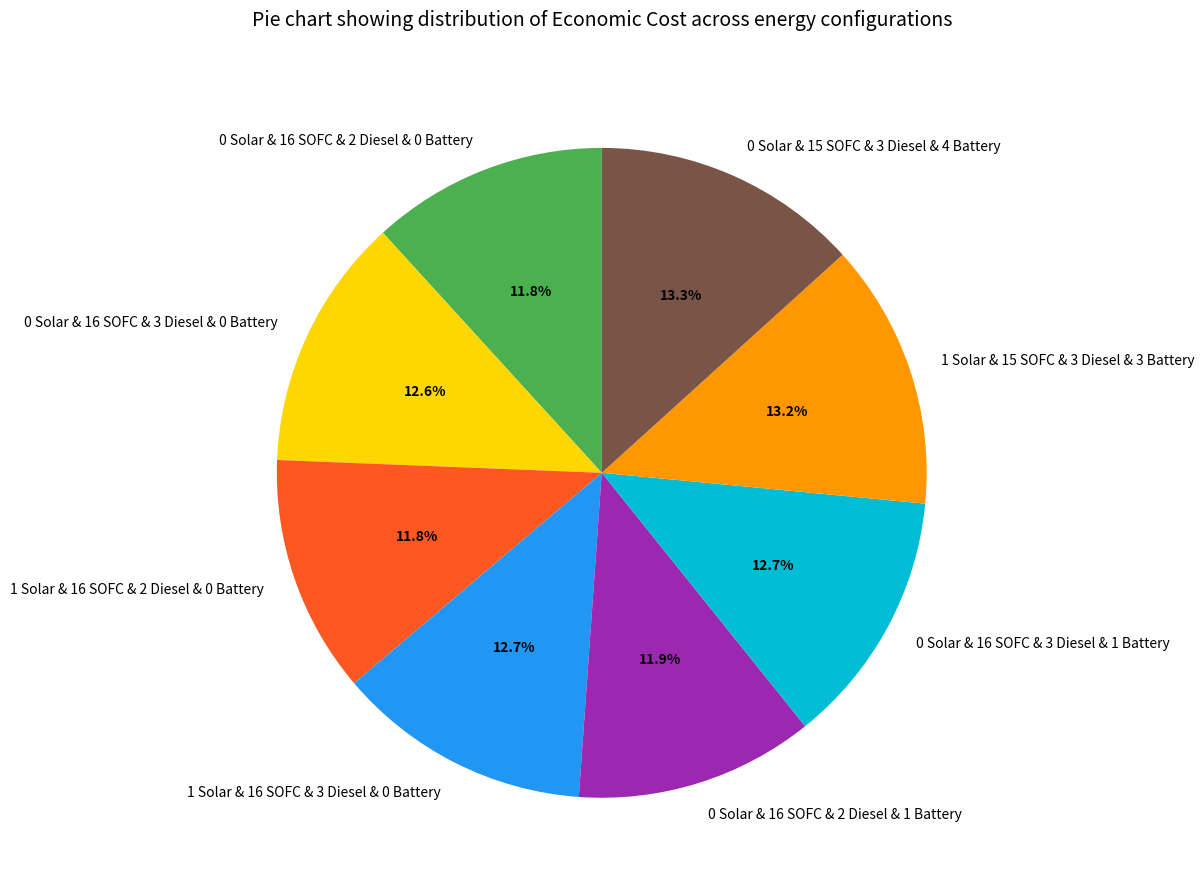

To the nearest percent, what is the combined percentage of 0 Solar & 16 SOFC & 3 Diesel & 0 Battery and 1 Solar & 16 SOFC & 2 Diesel & 0 Battery?

24%